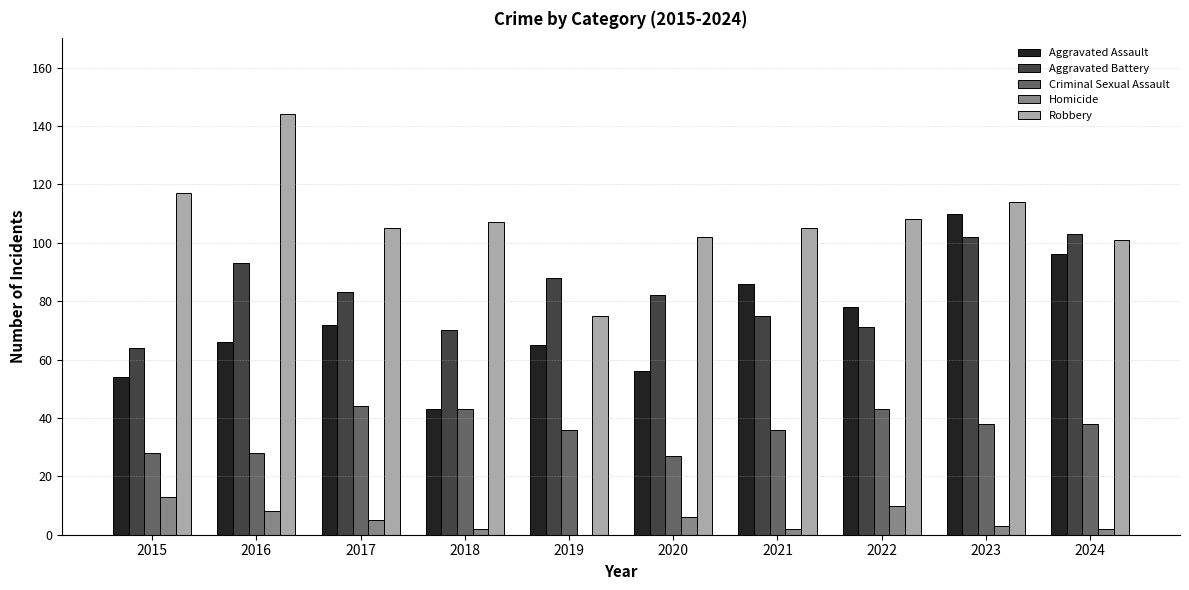

What is the total value across all series at 2017?

309